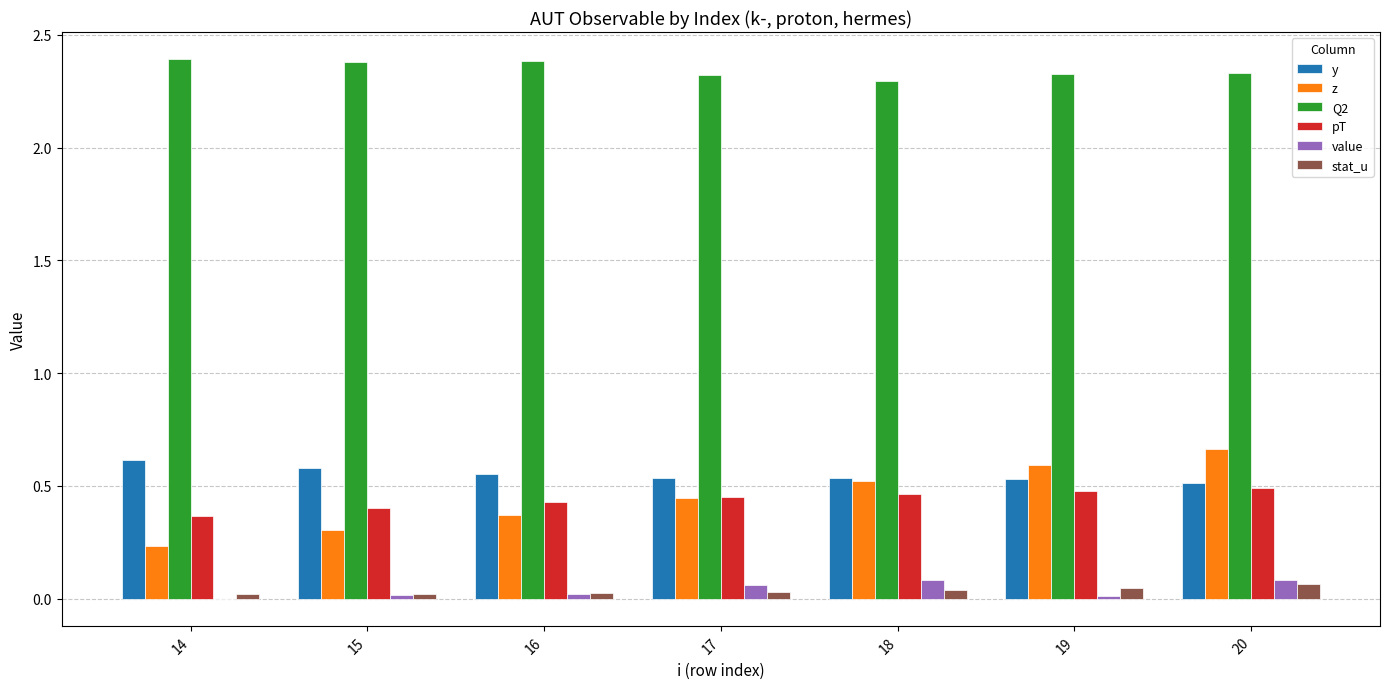

What is the greatest value displayed?

2.4